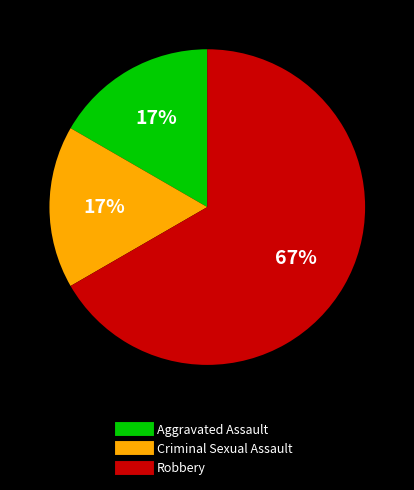

Which has a higher value, Aggravated Assault or Robbery?

Robbery